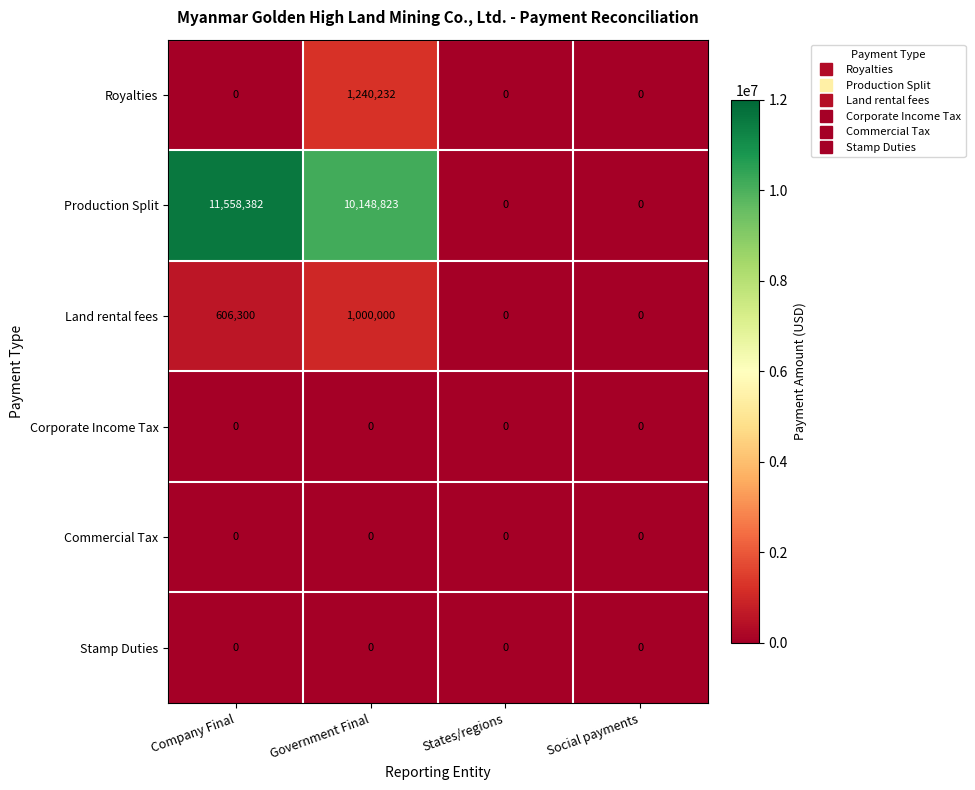

Which series has the largest total across all categories?

Production Split